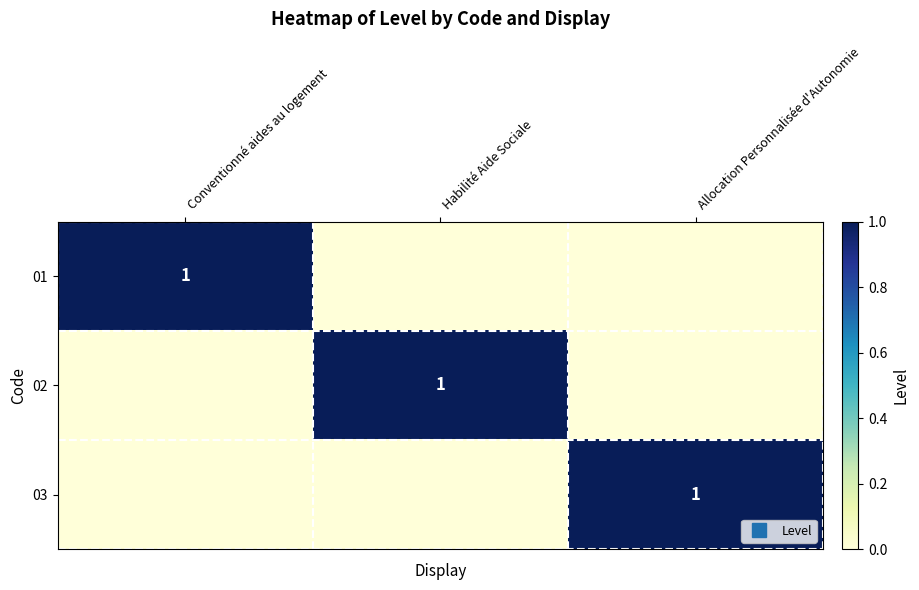

True or false: 01 has a value of 0 at Conventionné aides au logement.

False